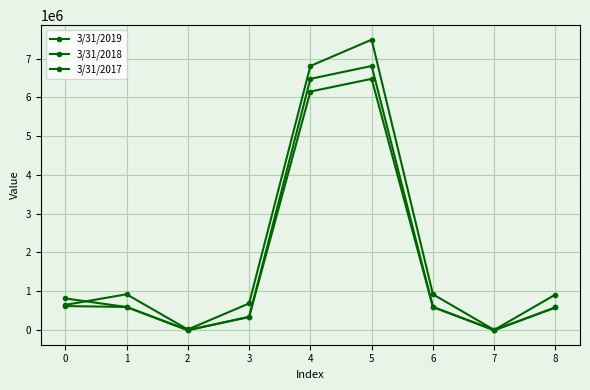

What is the sum of all 3/31/2017 values?

15485544